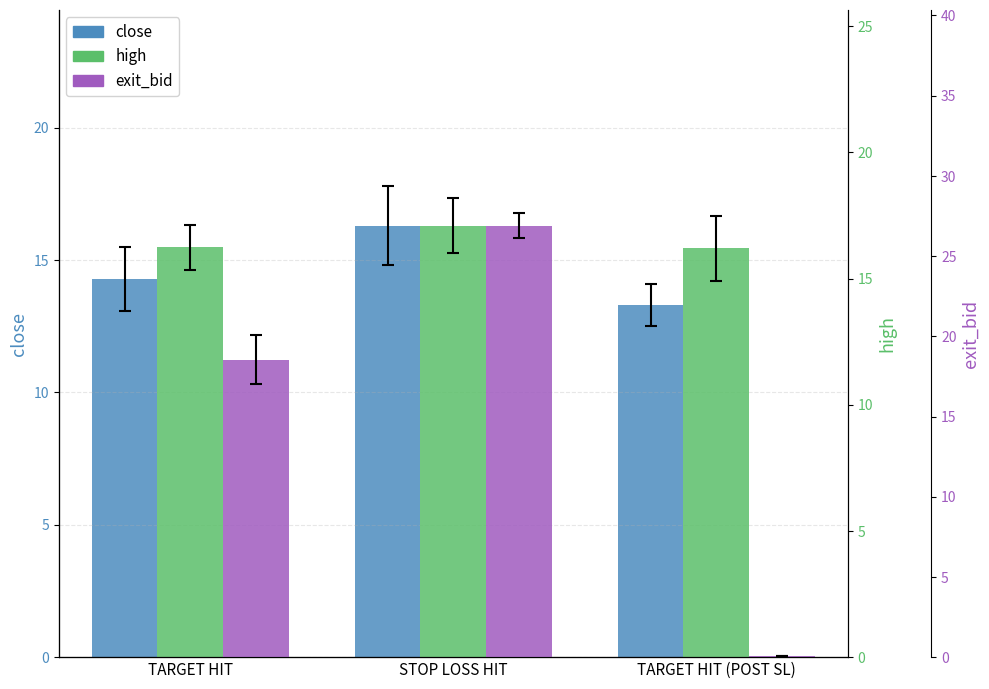

How many groups of bars are there?

3